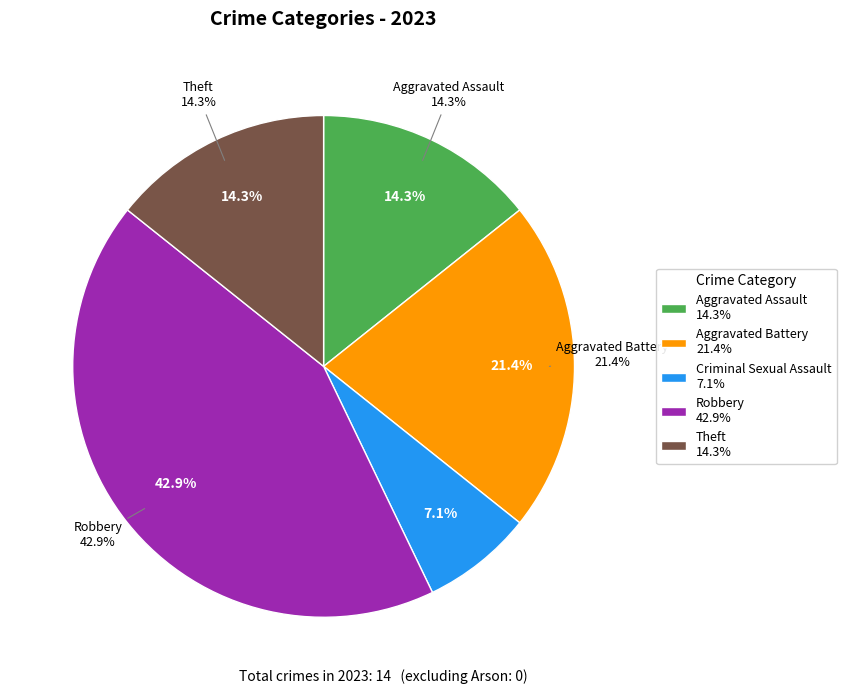

How much of the chart is everything except Aggravated Assault?

85.7%